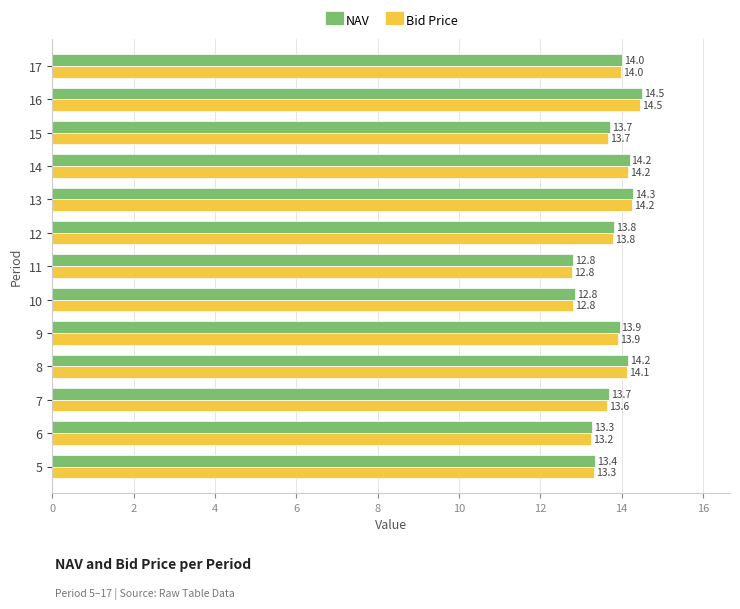

True or false: NAV has a value of 3.7 at 15.

False